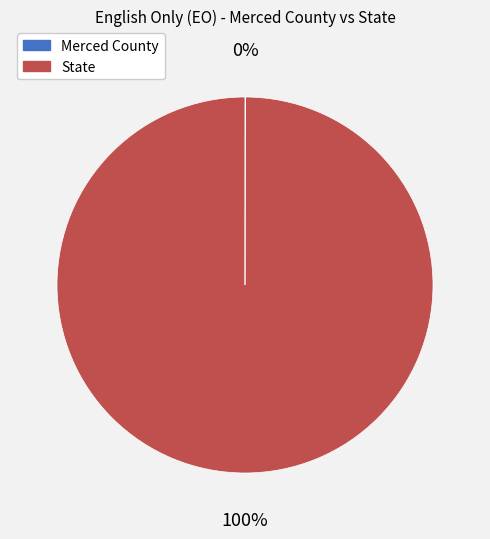

Which slice is the largest?

State